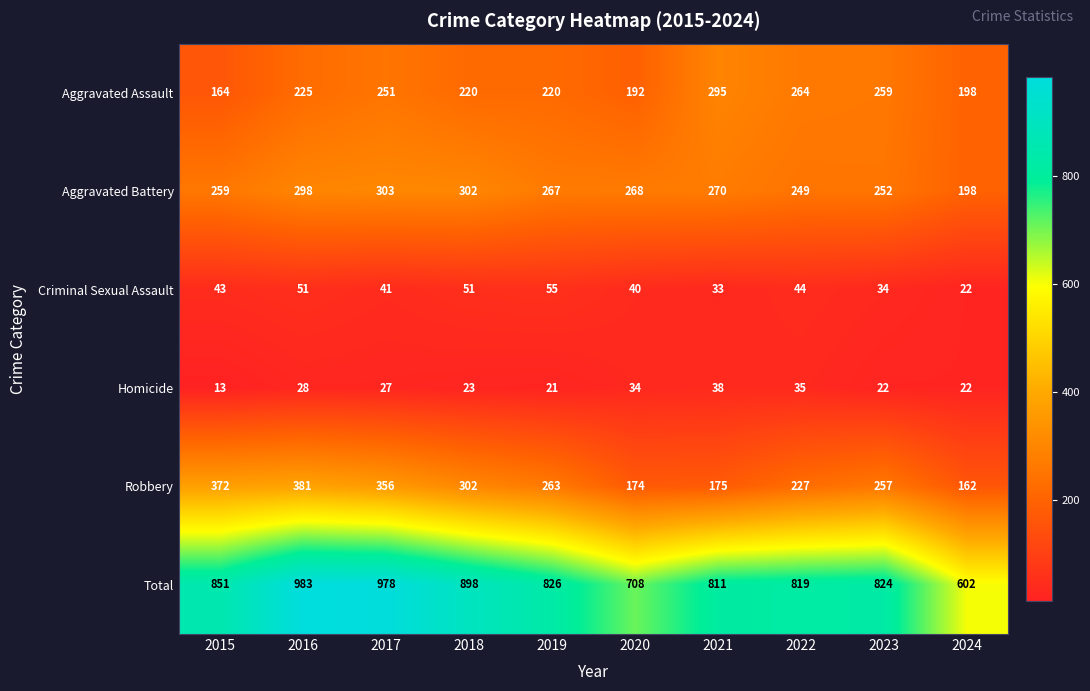

How many distinct data groups are displayed?

6